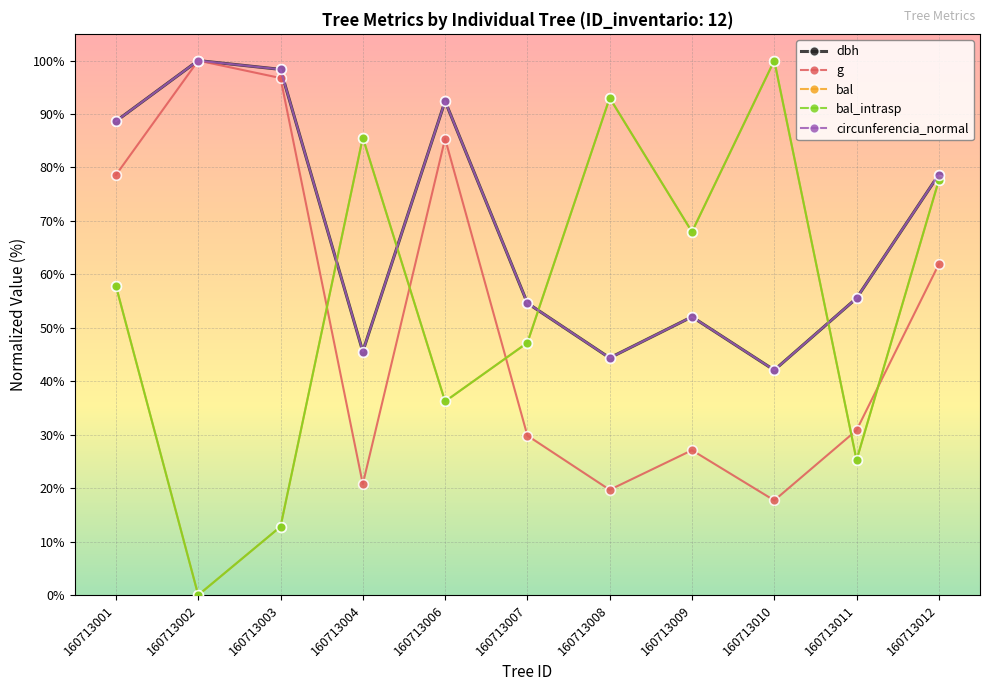

True or false: bal has more than 0 points higher than both neighbors.

True